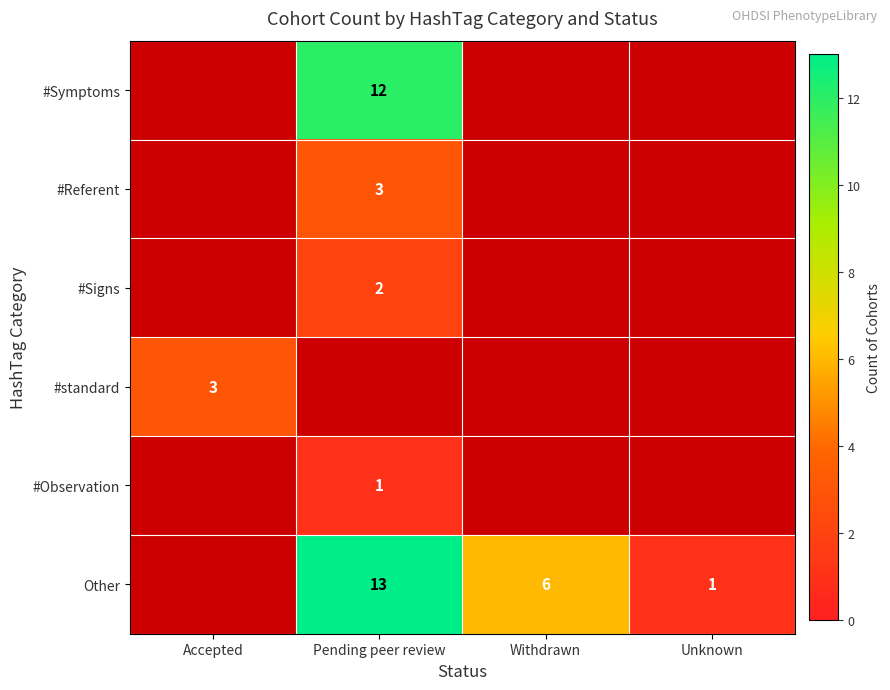

The Other series shows 1 at Unknown. True or false?

True